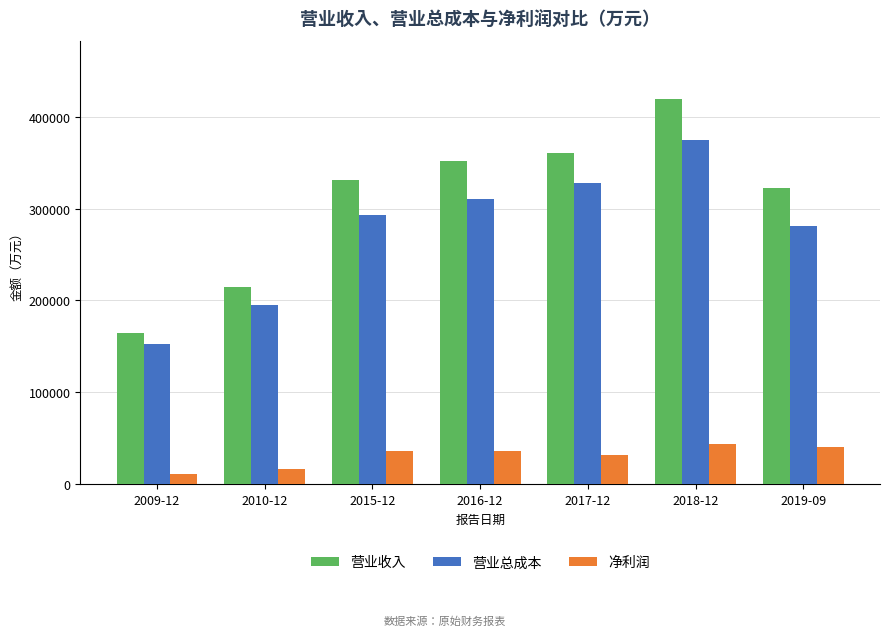

What is the difference between the highest and lowest values at 2019-09?

281709